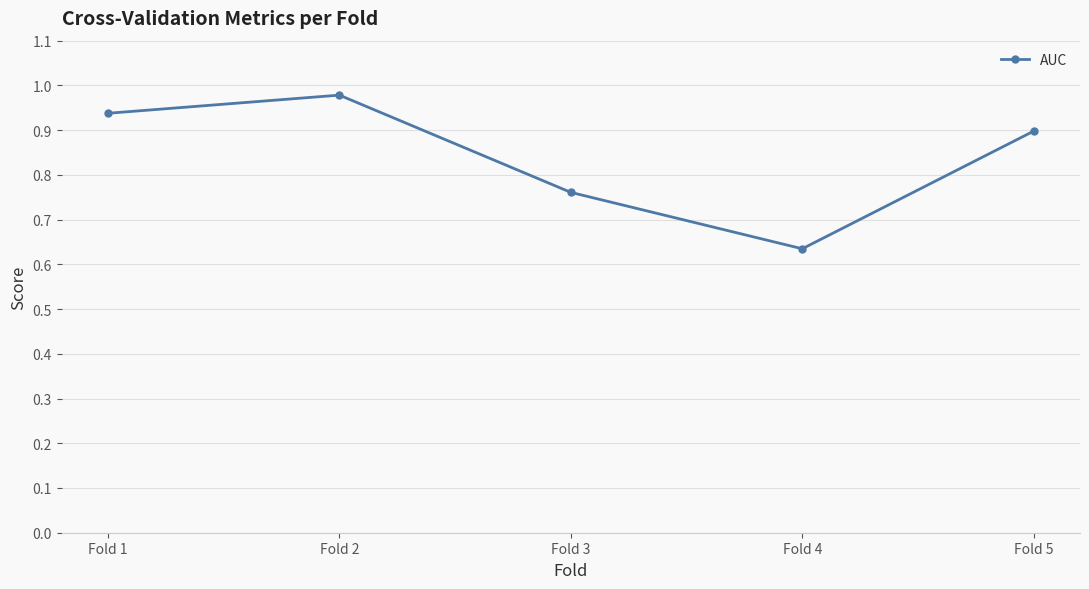

Rank the categories by value from lowest to highest.

Fold 4, Fold 3, Fold 5, Fold 1, Fold 2